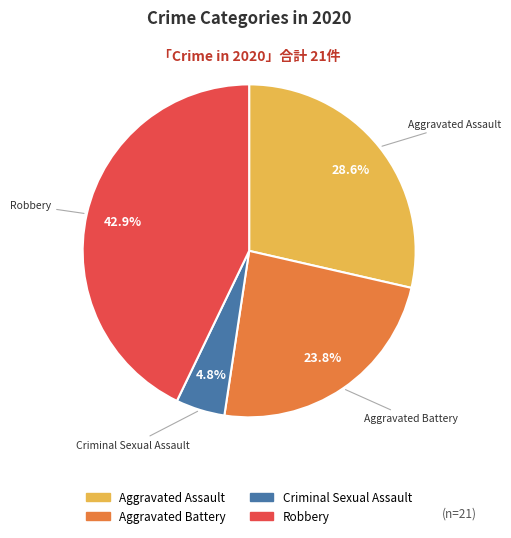

Is there any slice that represents more than half of the pie?

No